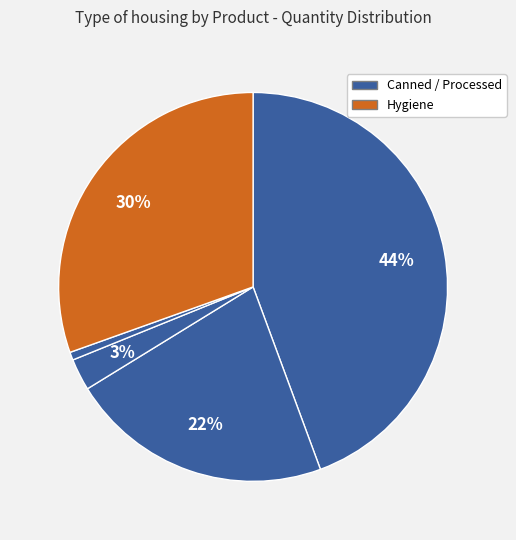

How many slices are in this pie chart?

5